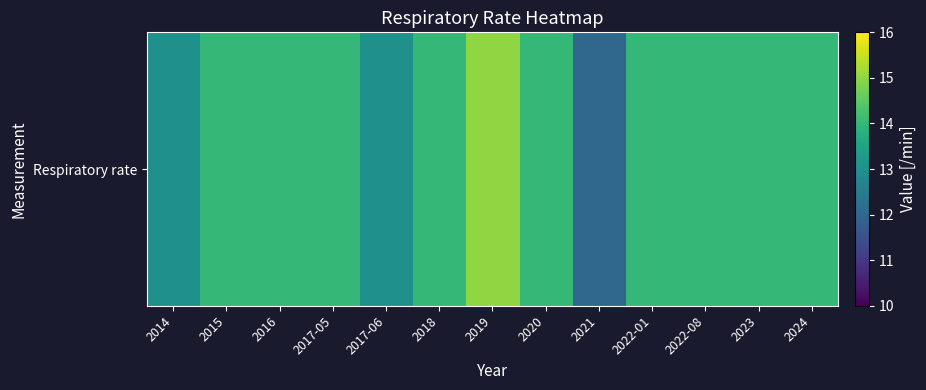

Rank the categories by value from highest to lowest.

2019, 2015, 2016, 2017-05, 2018, 2020, 2022-01, 2022-08, 2023, 2024, 2014, 2017-06, 2021